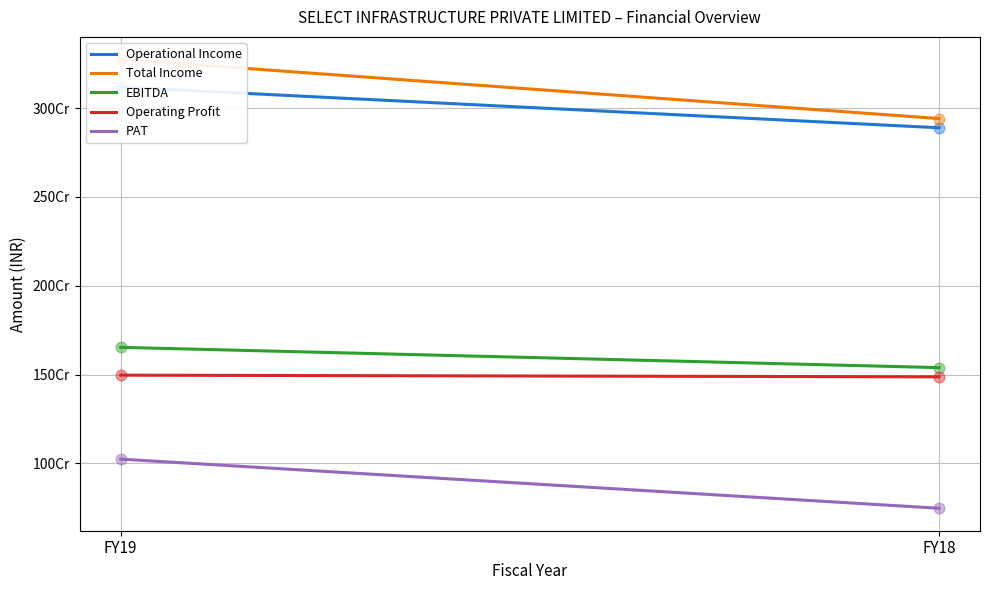

What is the total value across all series at FY18?

9602963763